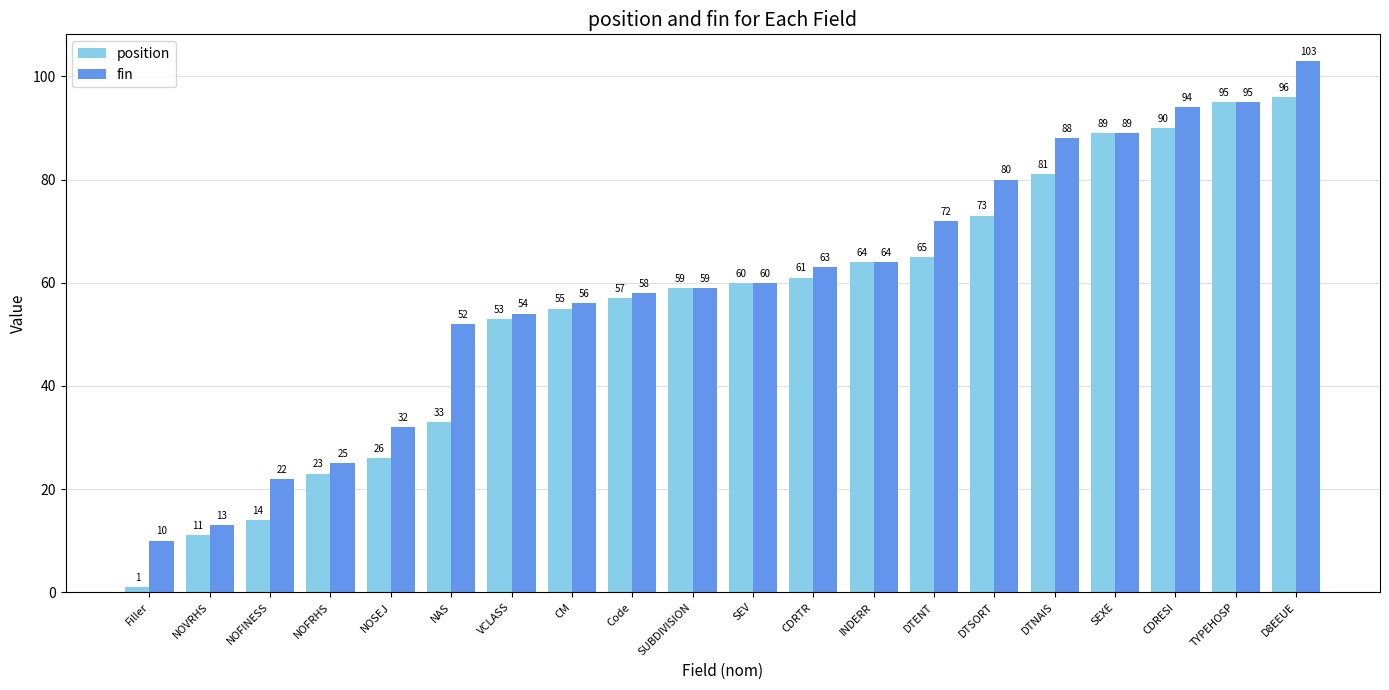

Which category has the highest value across all series?

D8EEUE